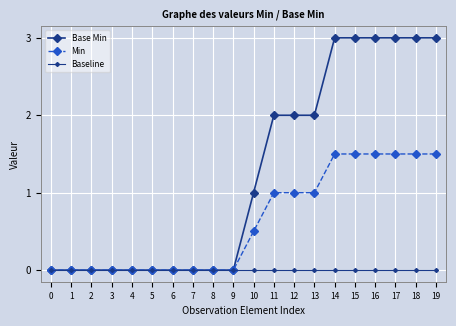

What is the spread (max minus min) of values at 18?

3.0